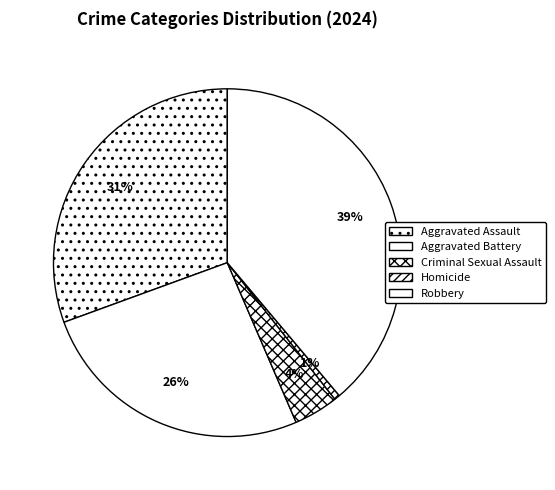

To the nearest percent, what percentage of the pie is Criminal Sexual Assault?

4%